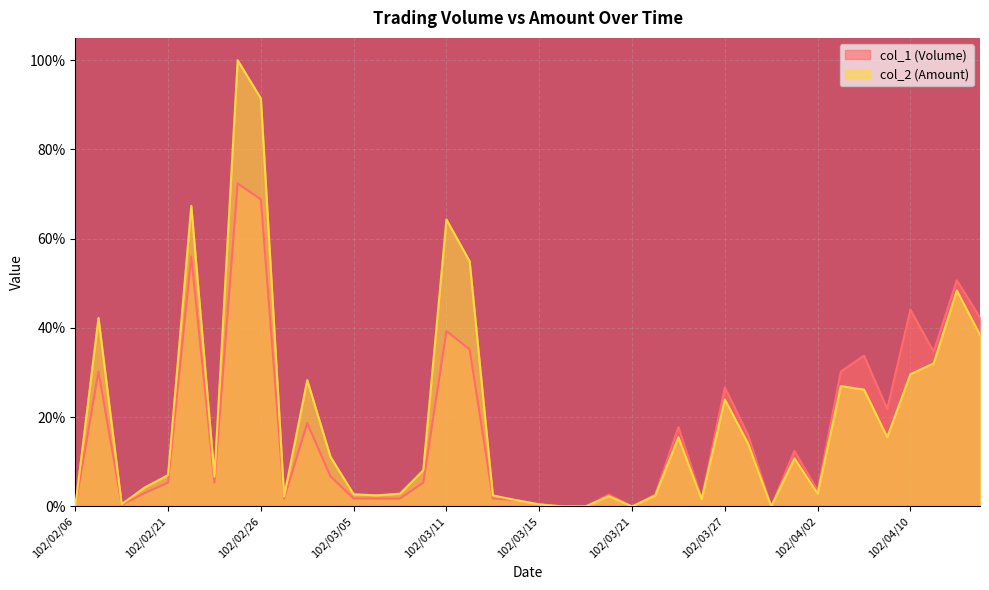

What position from the right is 102/03/20?

17